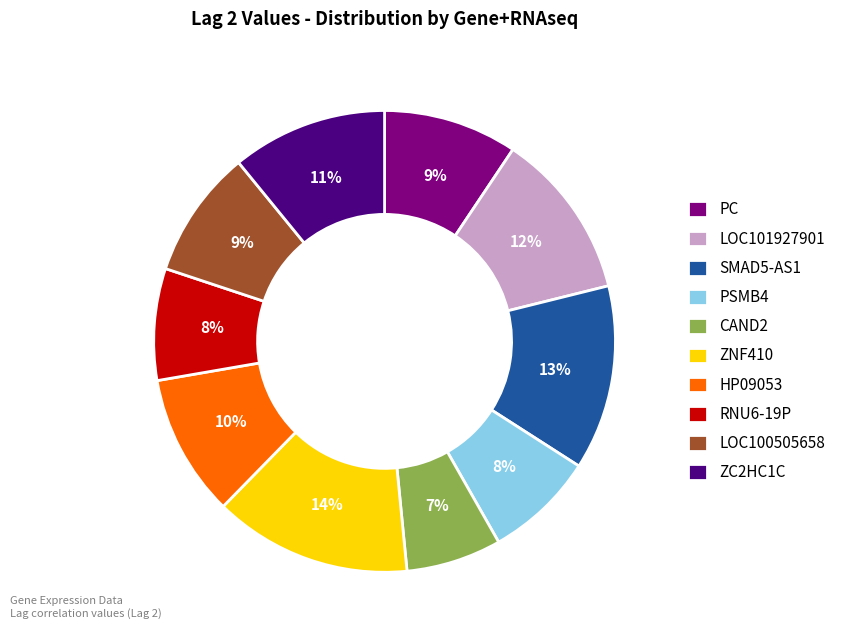

Which slice is the largest?

ZNF410